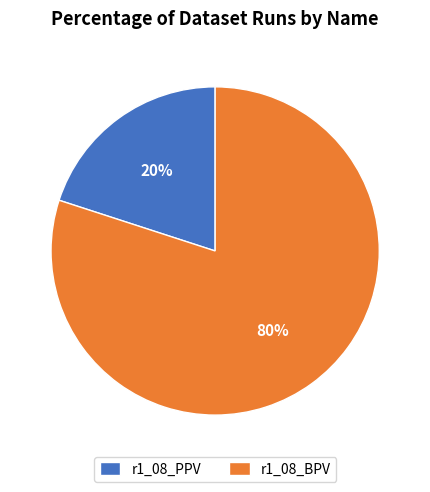

Between r1_08_BPV and r1_08_PPV, which is larger?

r1_08_BPV